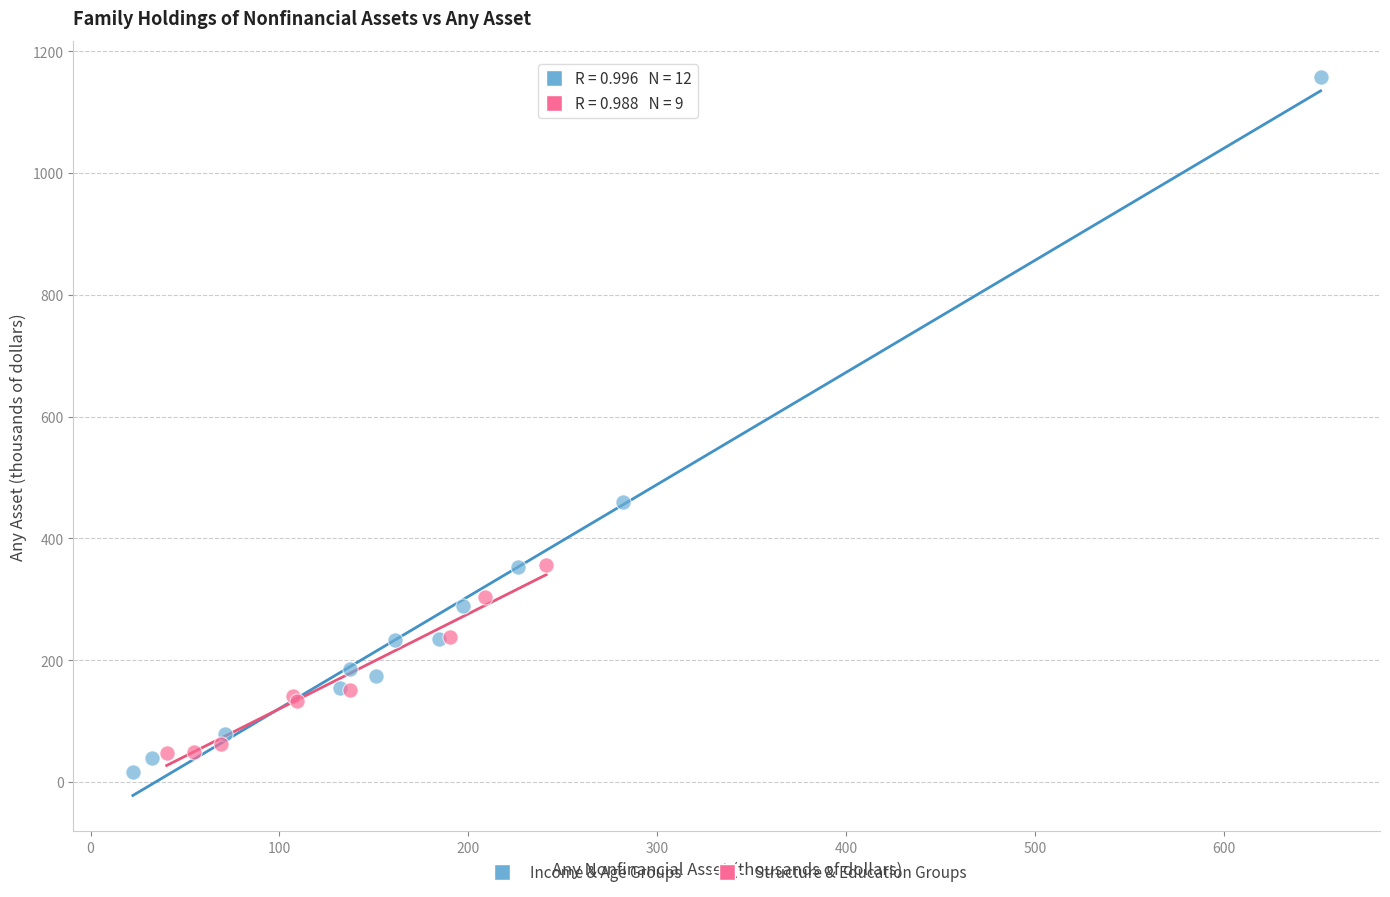

Which series has the largest Y range (max minus min)?

Income & Age Groups